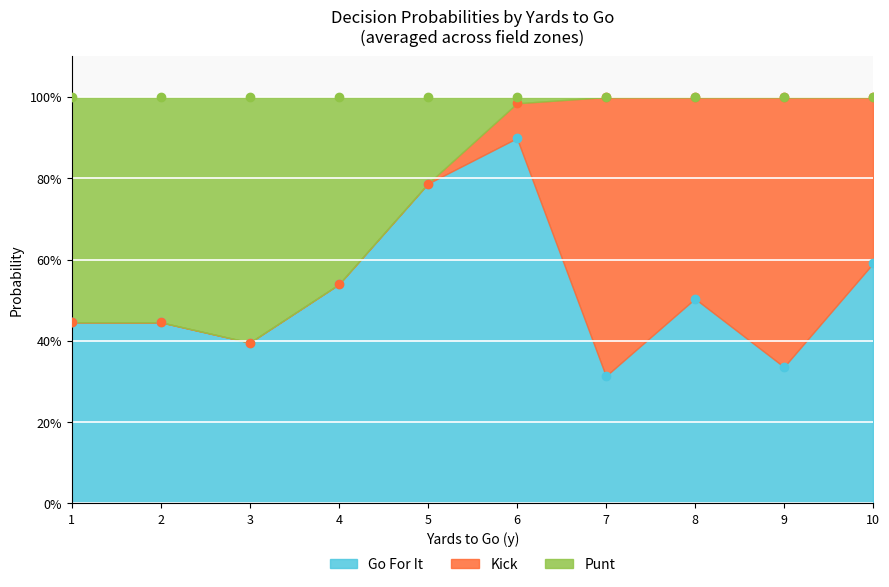

The value of kick at 2 is 0.0. True or false?

True